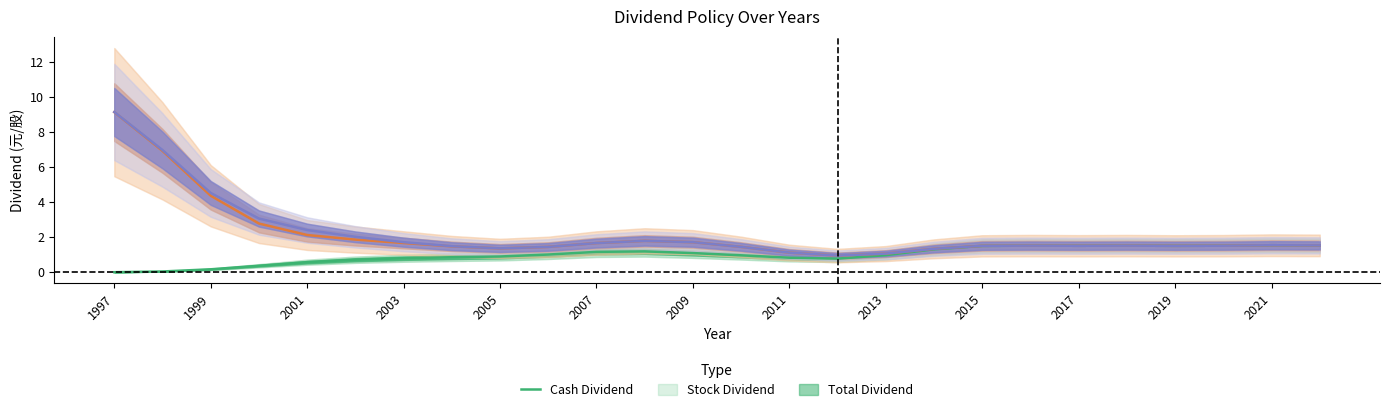

What is the value of the Cash Dividend point at the 24th from the left?

1.5